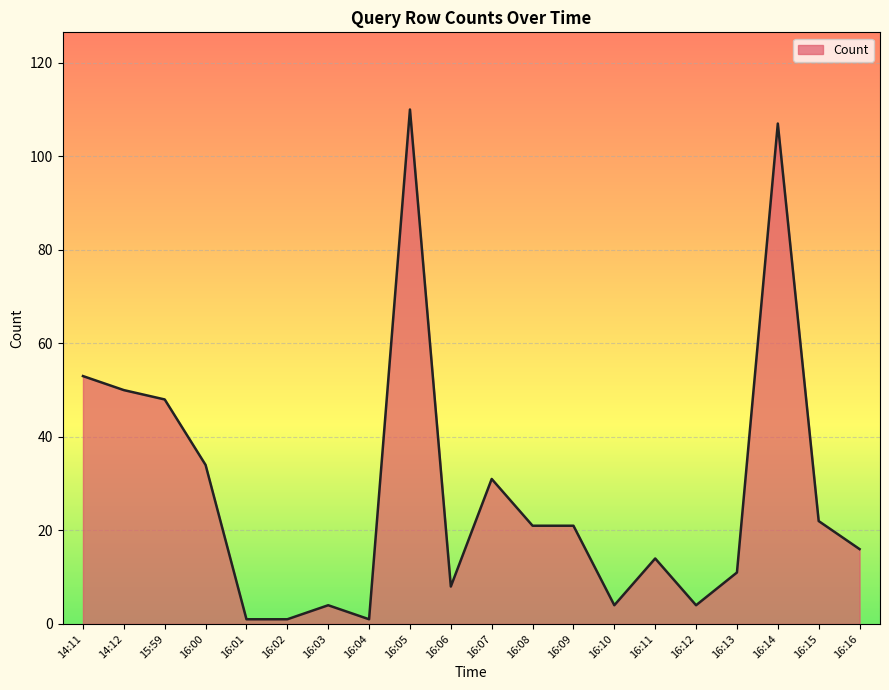

At which label is the value closest to 55?

14:11